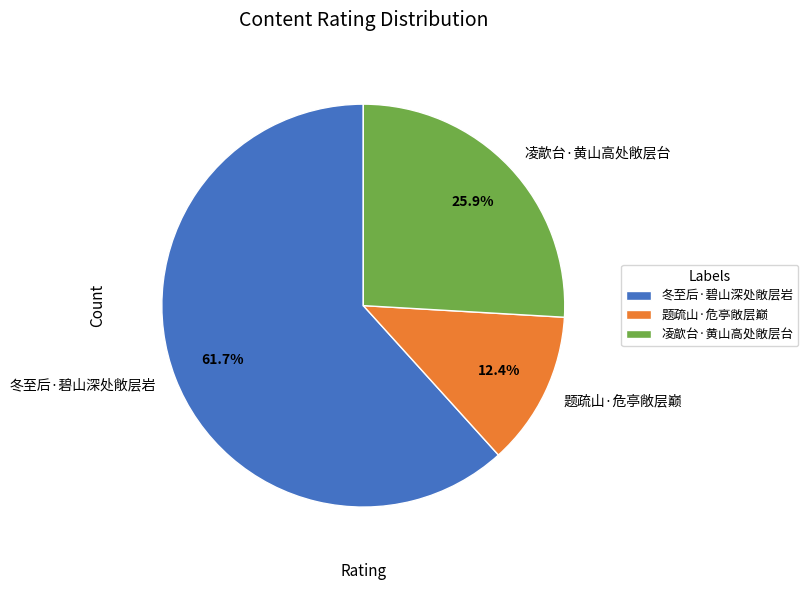

The 凌歊台·黄山高处敞层台 slice represents 26% of the pie. True or false?

True